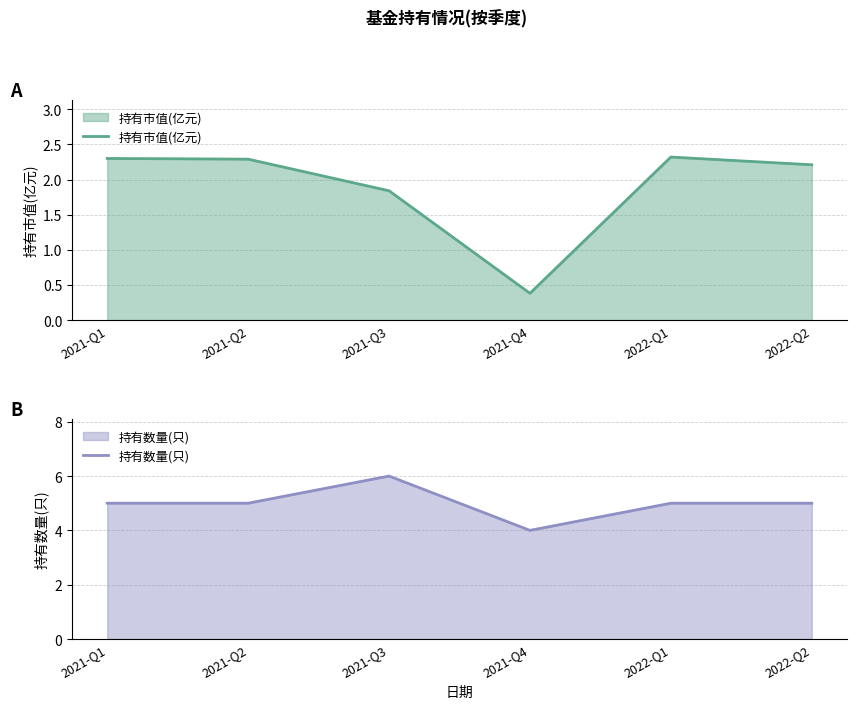

Reading right to left, what are all the values shown in this chart?

持有市值(亿元): 2.2	2.3	0.4	1.8	2.3	2.3
持有数量(只): 5.0	5.0	4.0	6.0	5.0	5.0